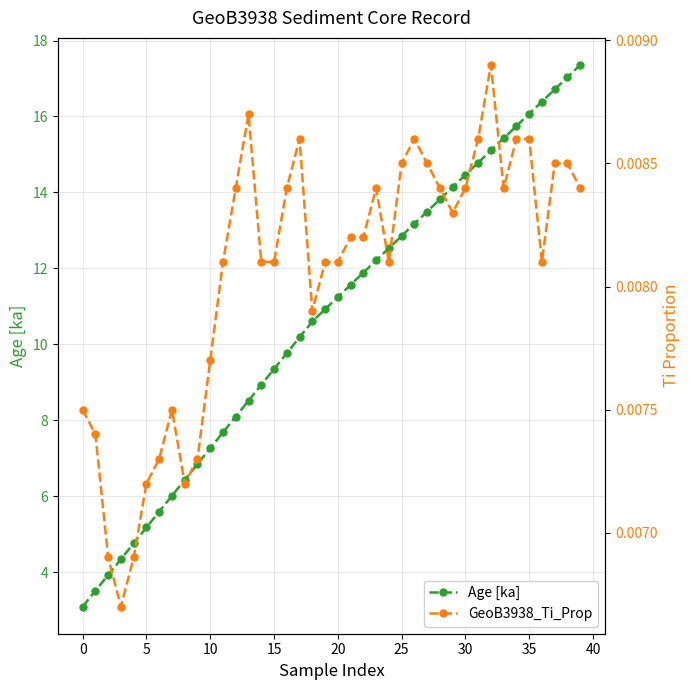

True or false: Age [ka] has more than 2 interior local peaks.

False